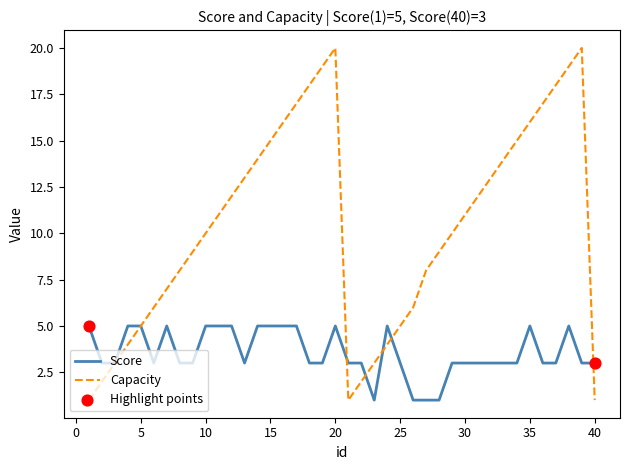

Which series has the largest total across all categories?

Capacity